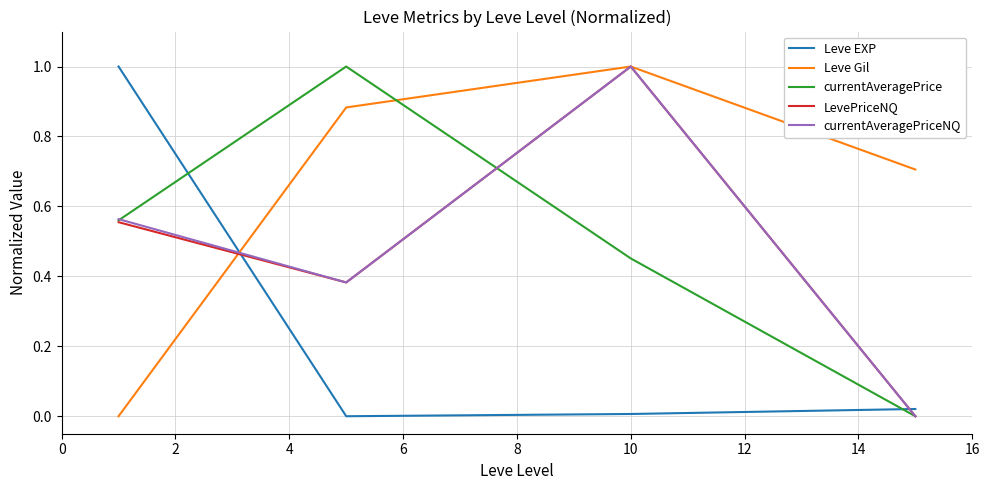

What is the maximum value shown in the chart?

1.0